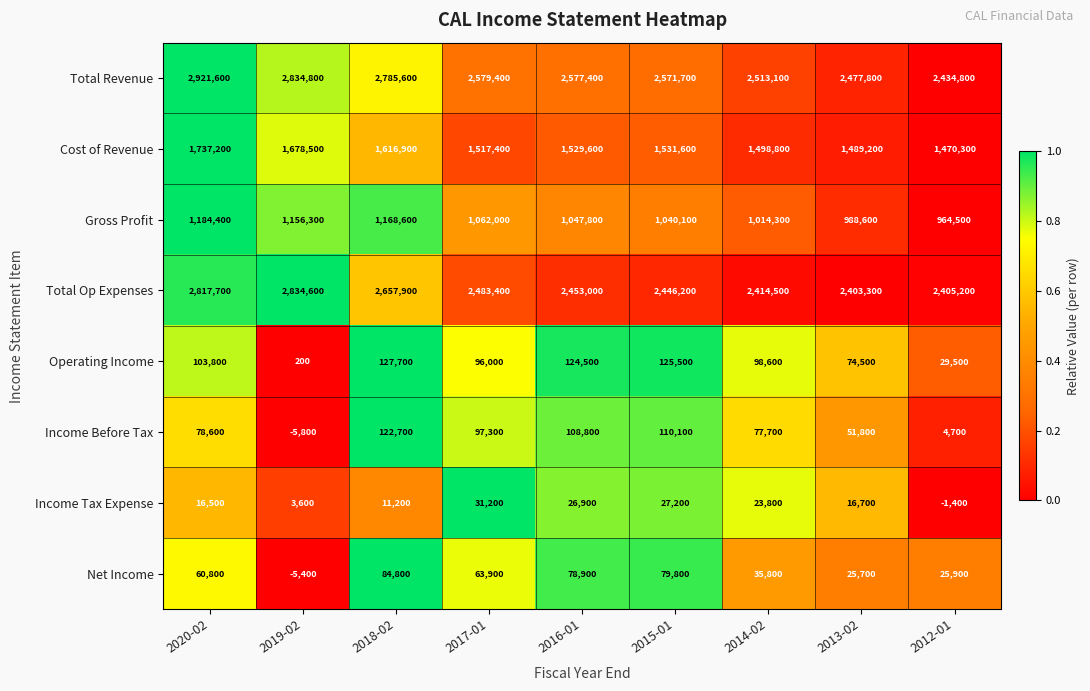

Is it true that Cost of Revenue equals 1990710 at 2014-02?

False